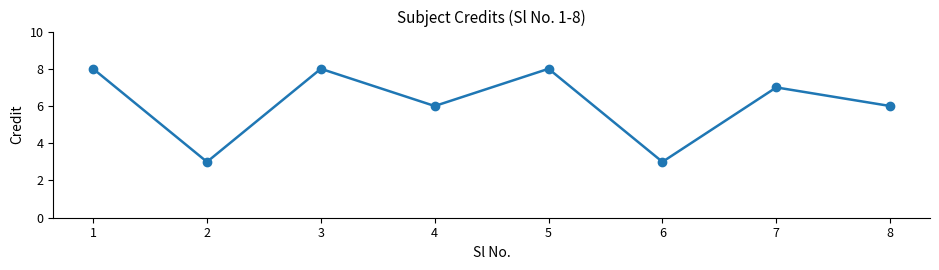

True or false: the data shows 2 at 2.

False